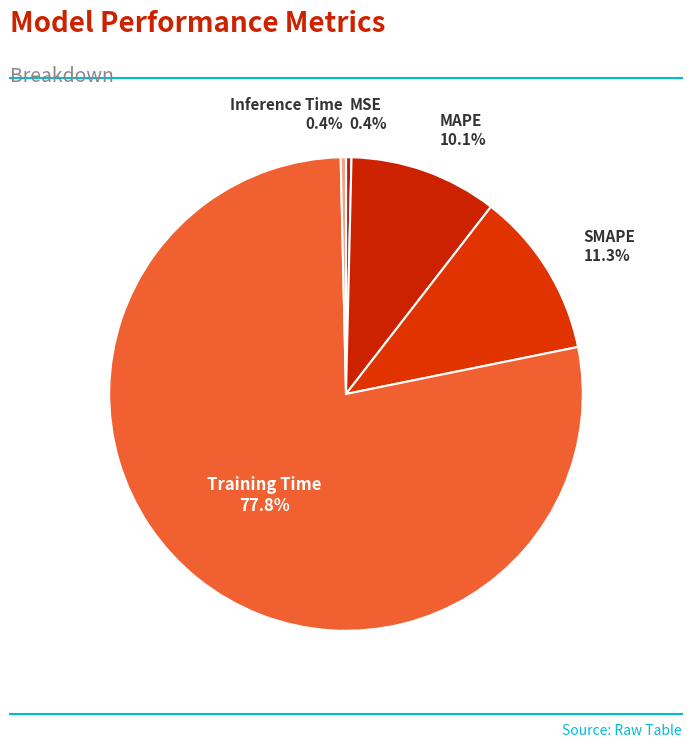

Count the number of slices in the pie.

5